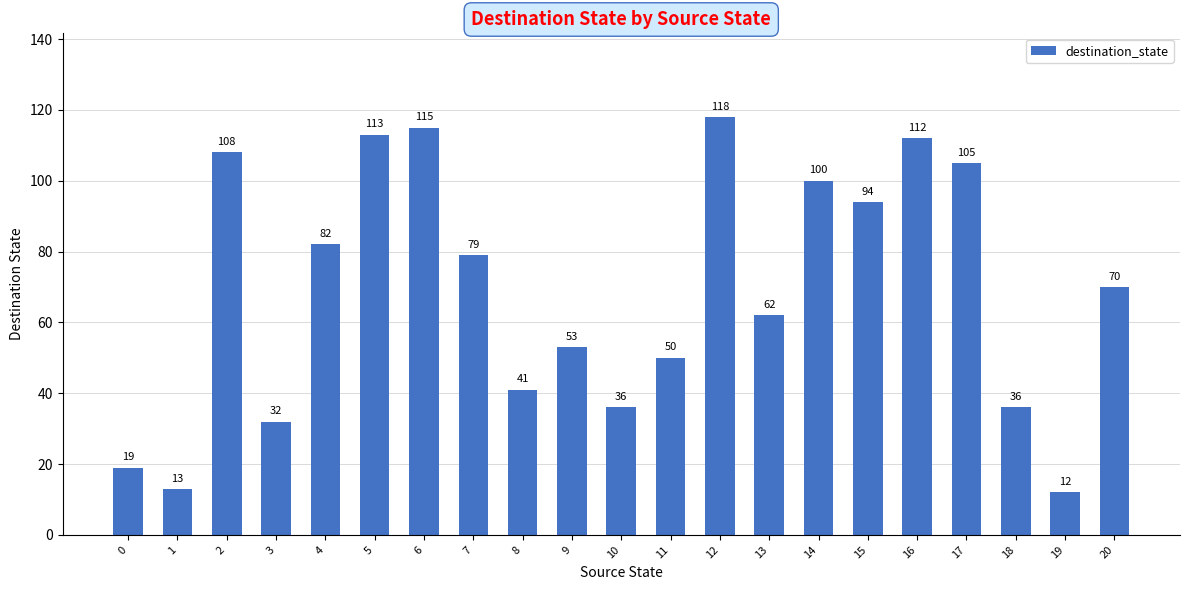

The chart shows a value of 12 at 18. True or false?

False